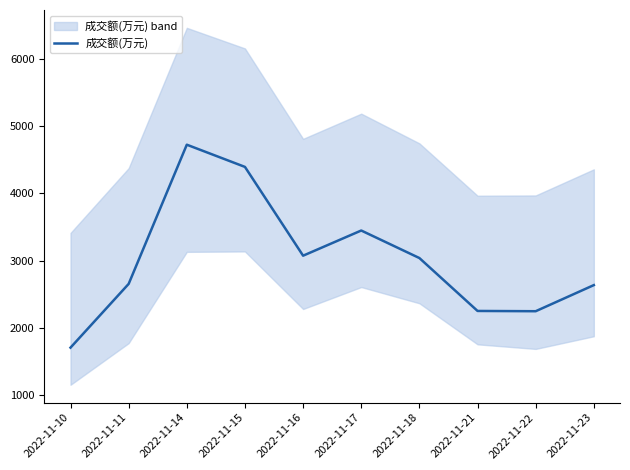

The chart shows a value of 2653 at 2022-11-11. True or false?

True